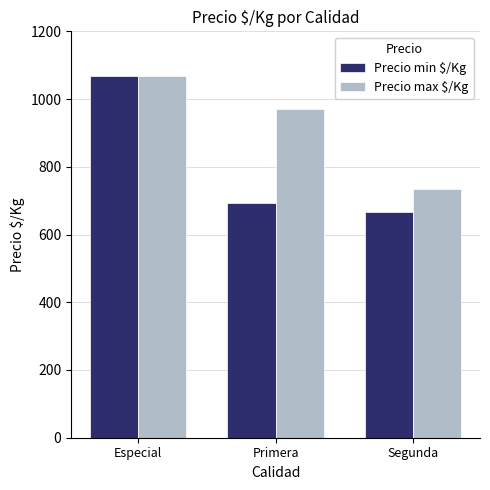

Which category has the highest value in the Precio min $/Kg series?

Especial